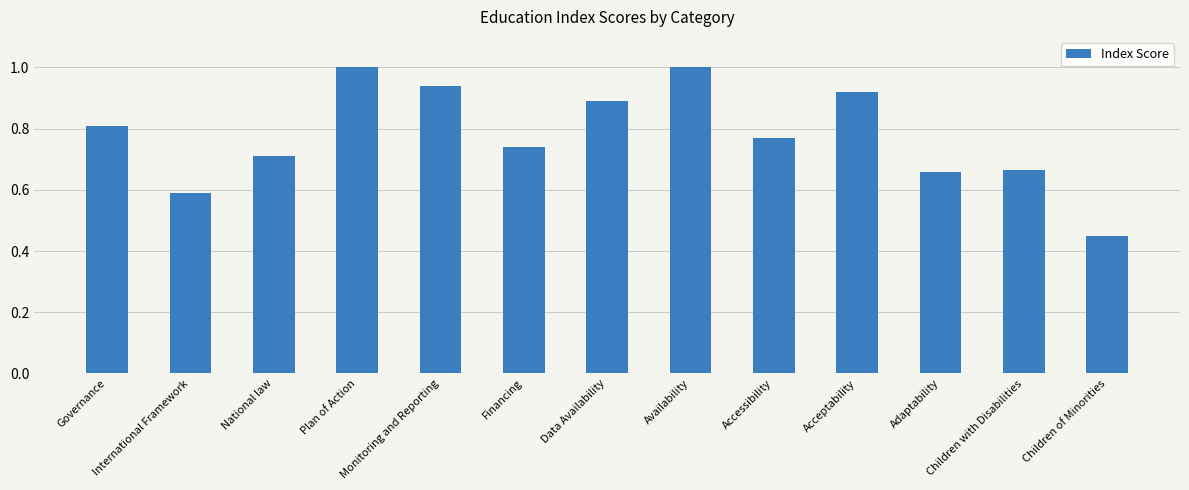

How many bars are there in total?

13